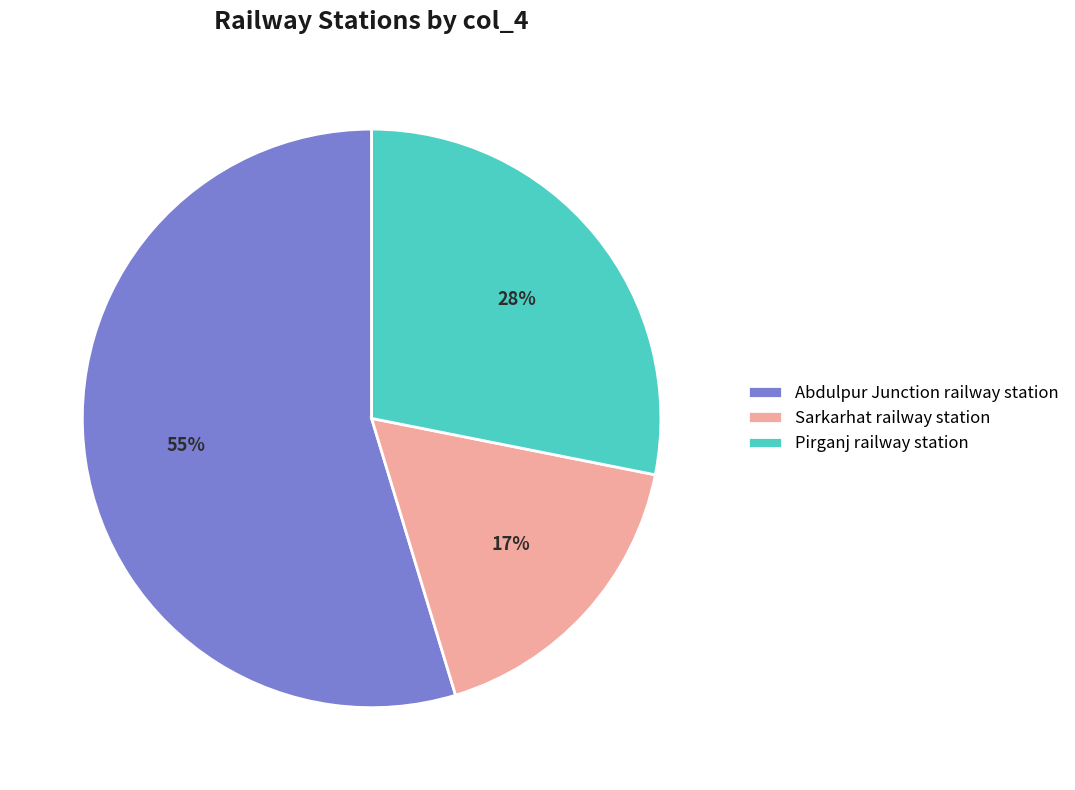

Is there a majority slice in this chart?

Yes